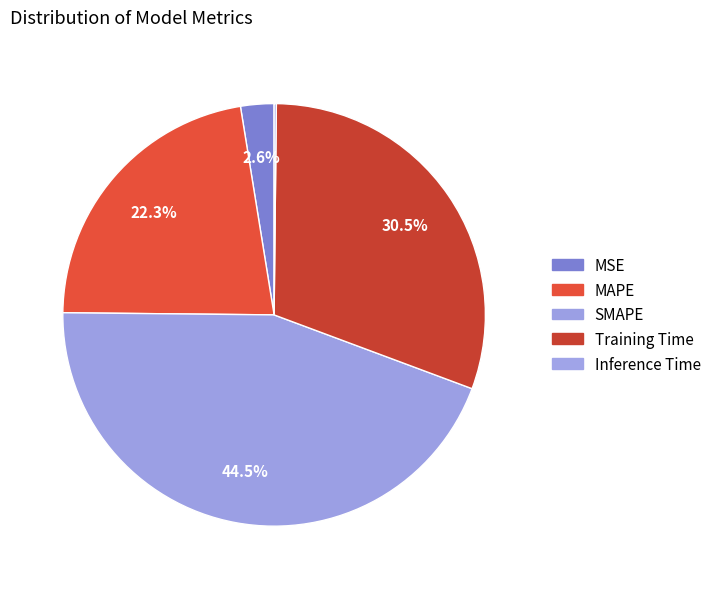

What is the change in value from MAPE to Training Time?

+0.4